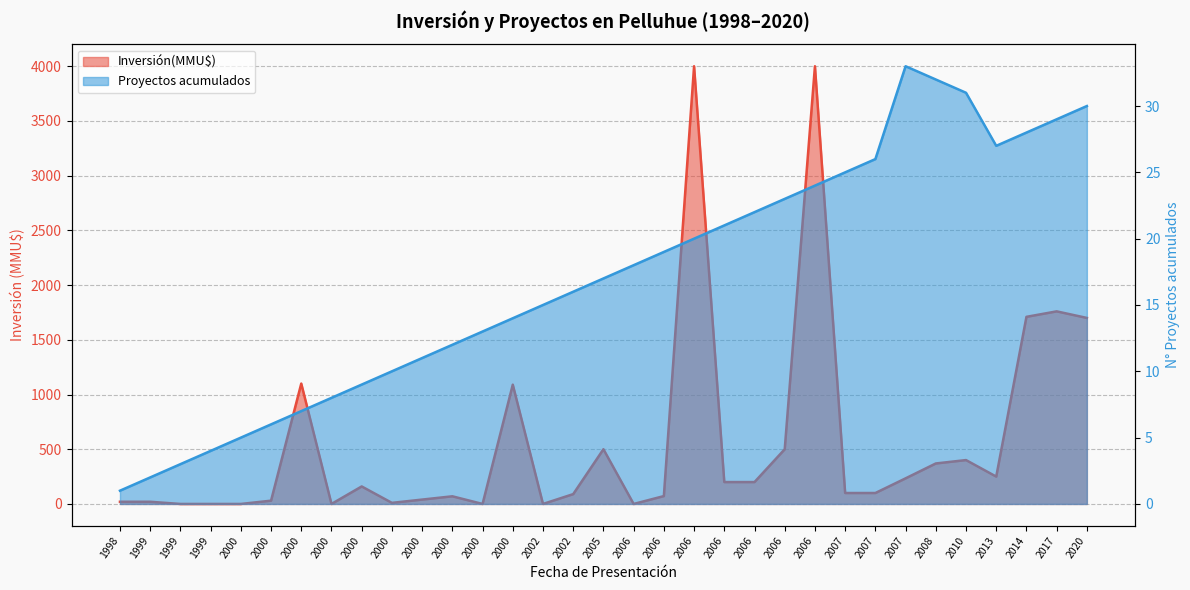

Where is the data nearest to the value 17?

2005